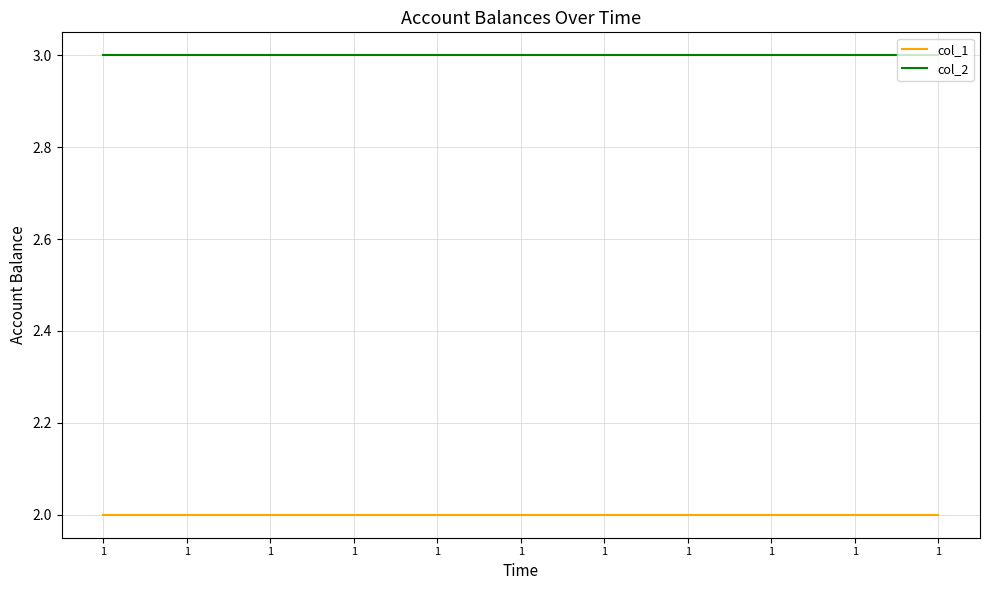

What are all the series names shown in the legend?

col_1, col_2